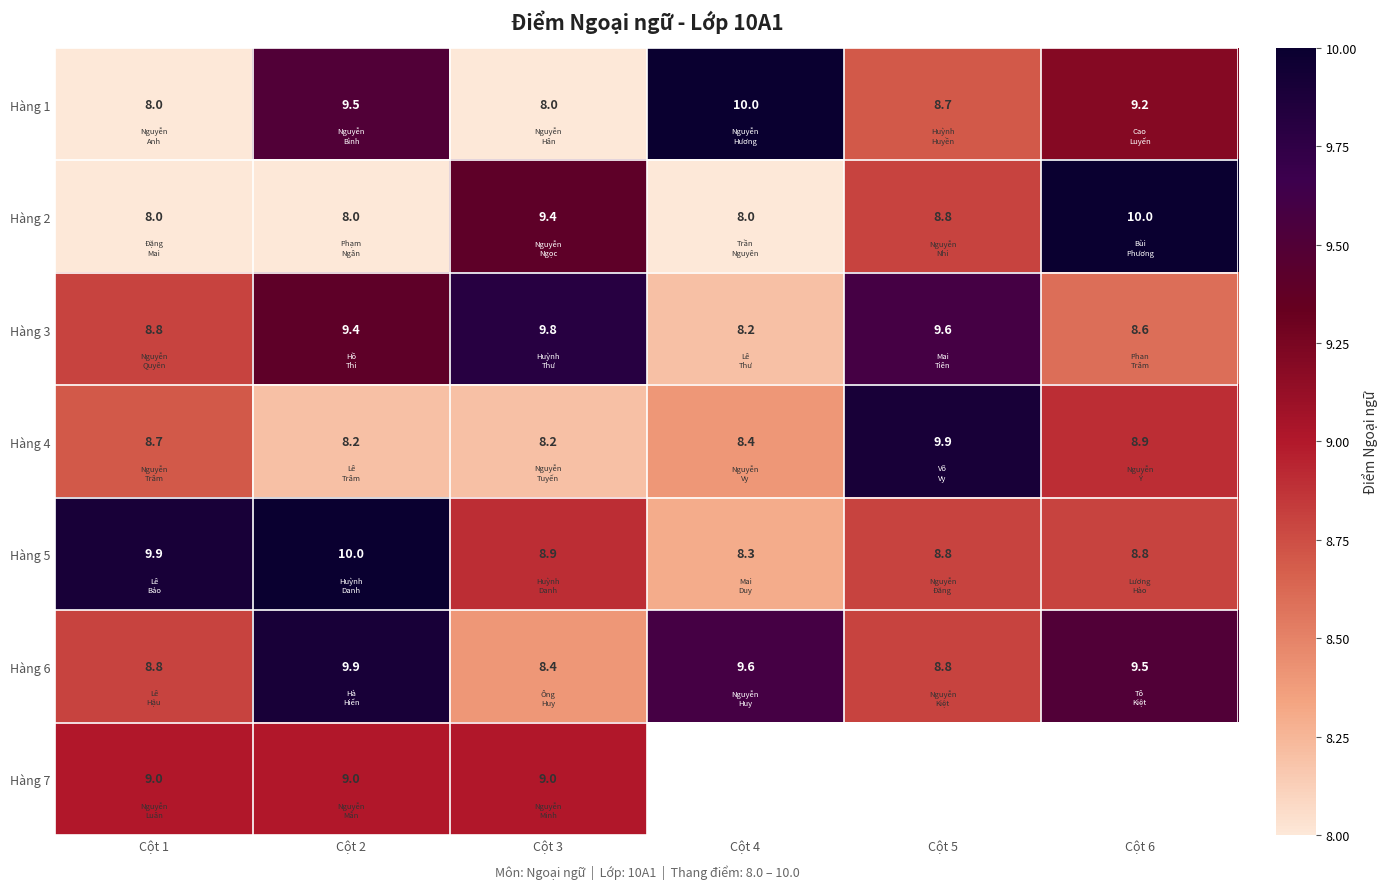

Is it true that Hàng 6 equals 2.3 at Cột 1?

False